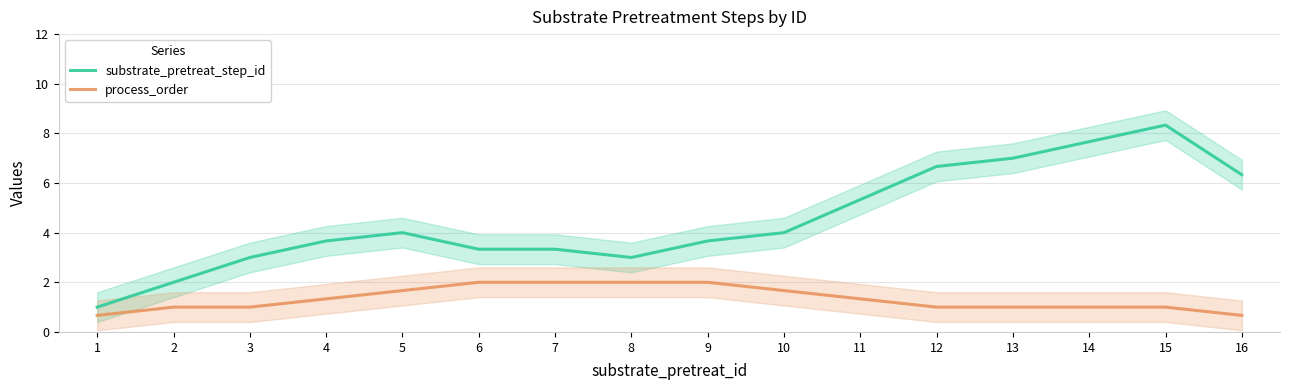

Reading left to right, what are all the values shown in this chart?

substrate_pretreat_step_id: 1.0	2.0	3.0	3.7	4.0	3.3	3.3	3.0	3.7	4.0	5.3	6.7	7.0	7.7	8.3	6.3
process_order: 0.7	1.0	1.0	1.3	1.7	2.0	2.0	2.0	2.0	1.7	1.3	1.0	1.0	1.0	1.0	0.7